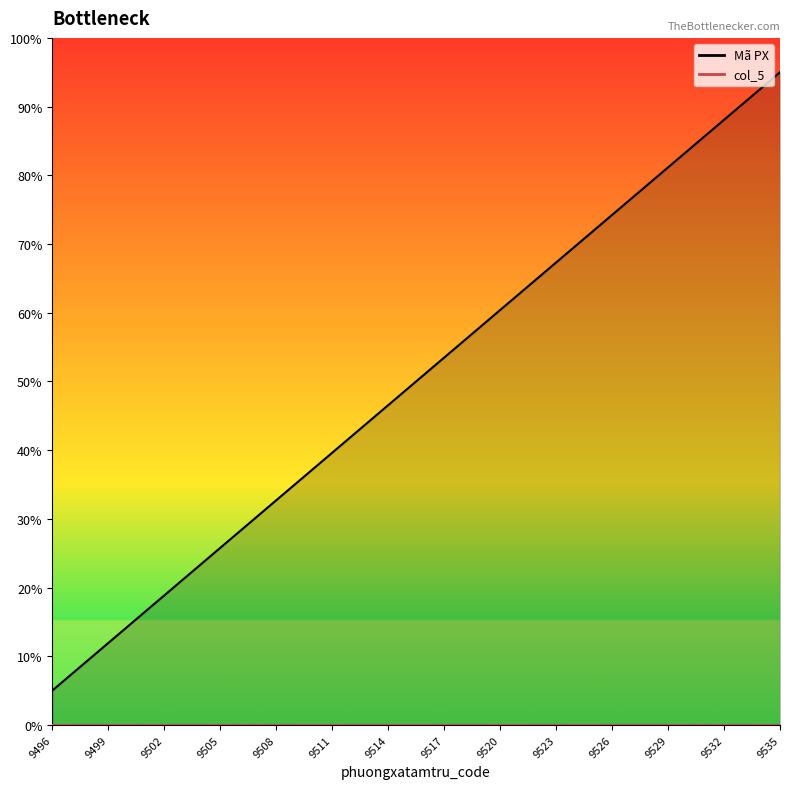

What is the change in value from 9505 to 9520?

+34.6